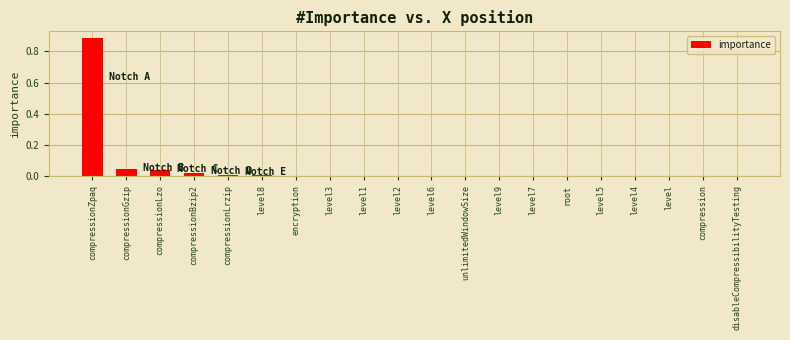

Are the bars grouped side by side (vs. stacked)?

No